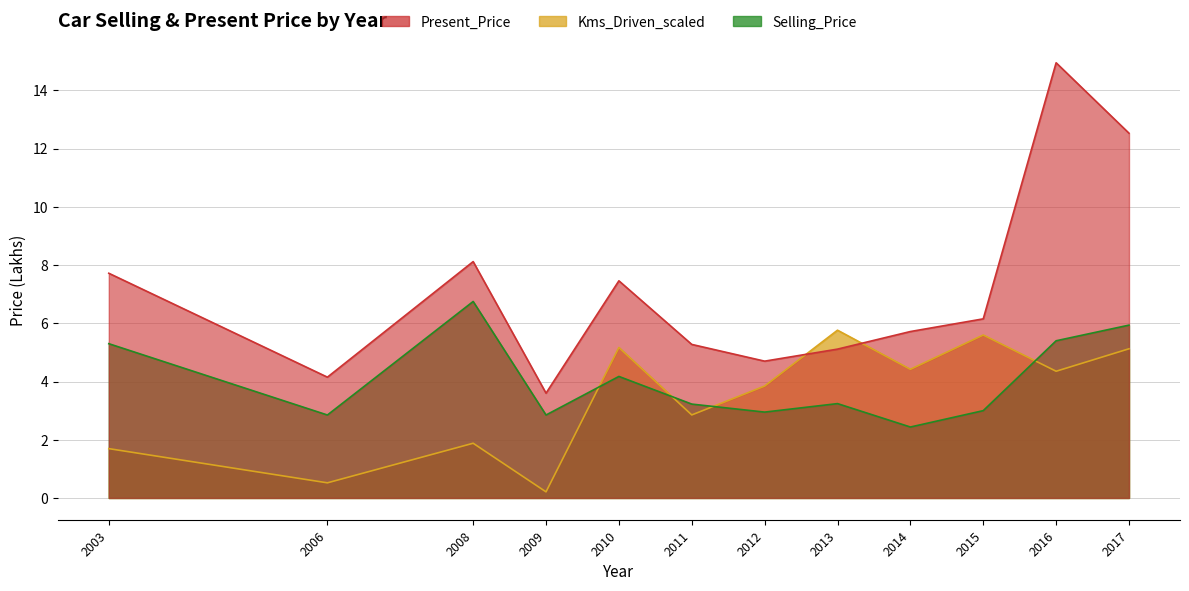

What is the difference between the Kms_Driven_scaled values at 2017 and 2006?

4.6